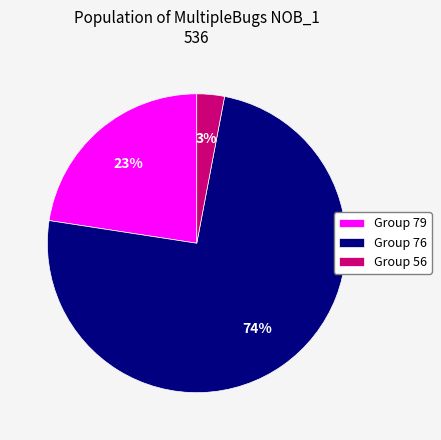

Is there a majority slice in this chart?

Yes